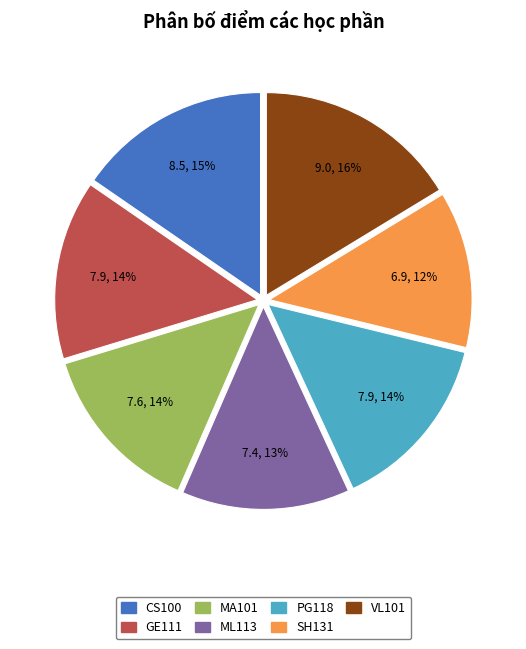

Do ML113 and MA101 together represent more than half of the pie?

No